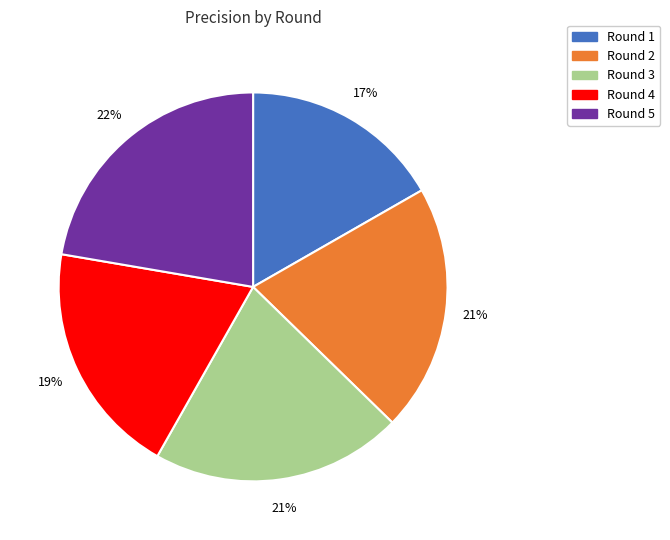

Which has a higher value, Round 1 or Round 5?

Round 5